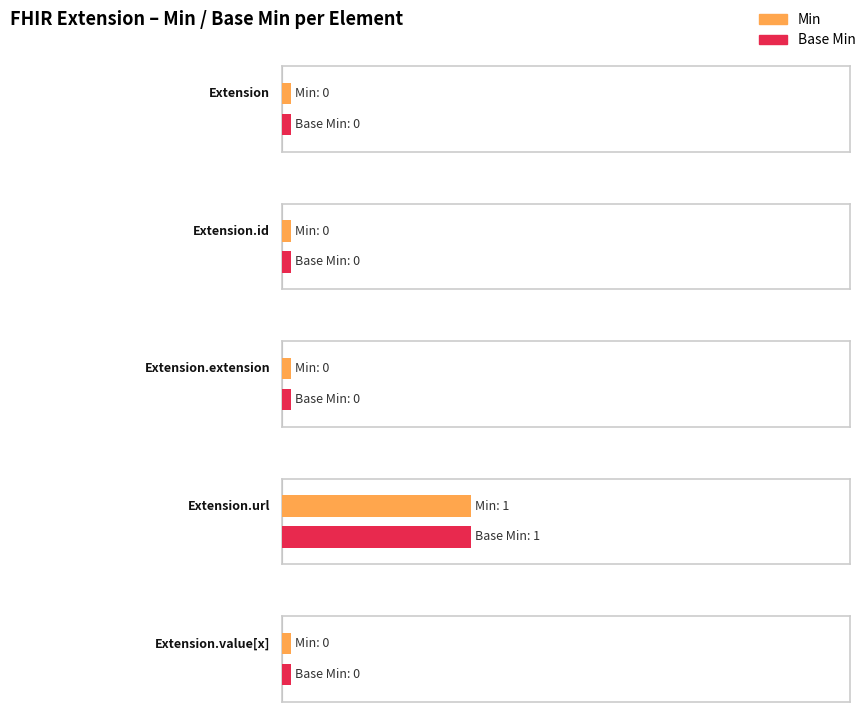

At which label does Base Min reach its peak?

Extension.url